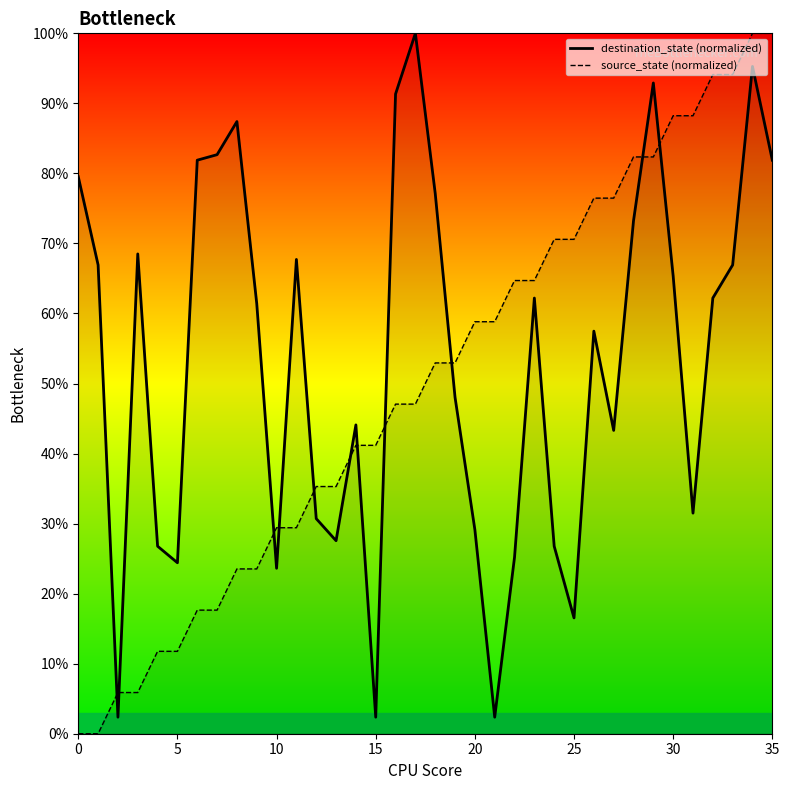

In destination_state (normalized), how many points are lower than both neighbors (excluding endpoints)?

9